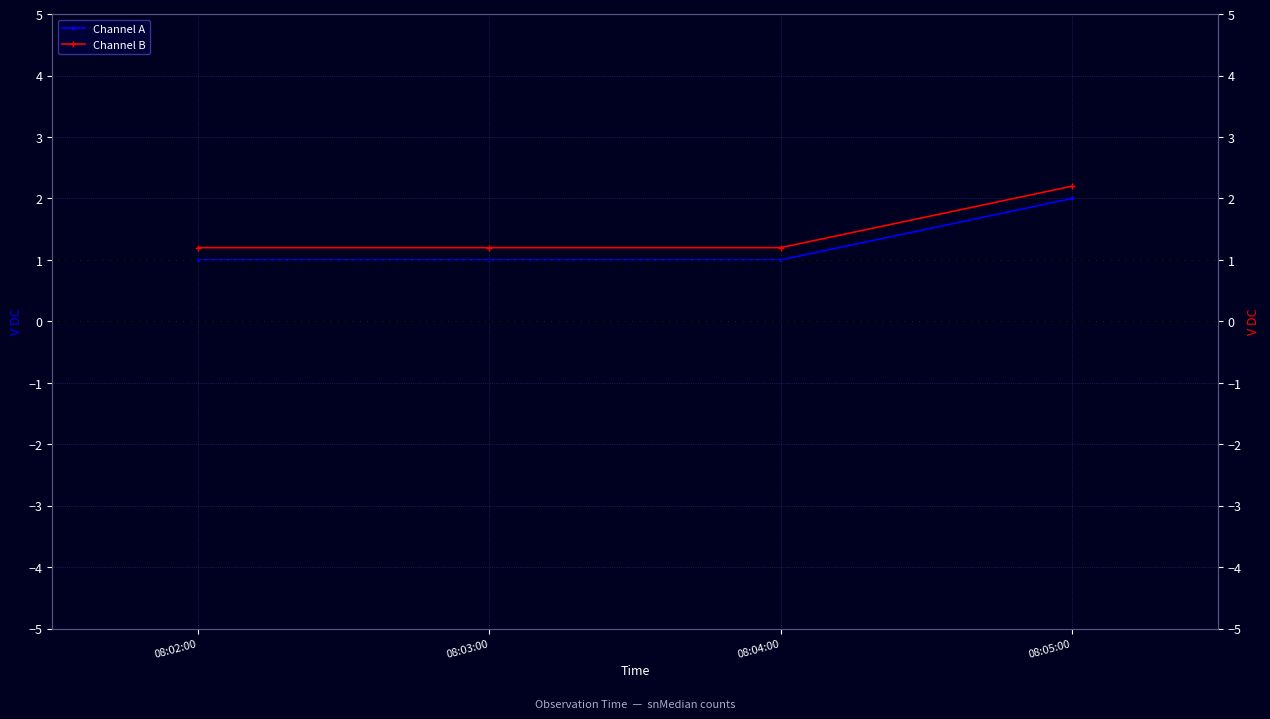

How many lines are shown in the chart?

2